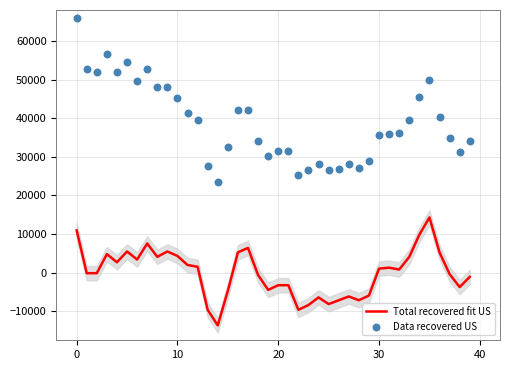

Which series contains the lowest Y value?

Total recovered fit US